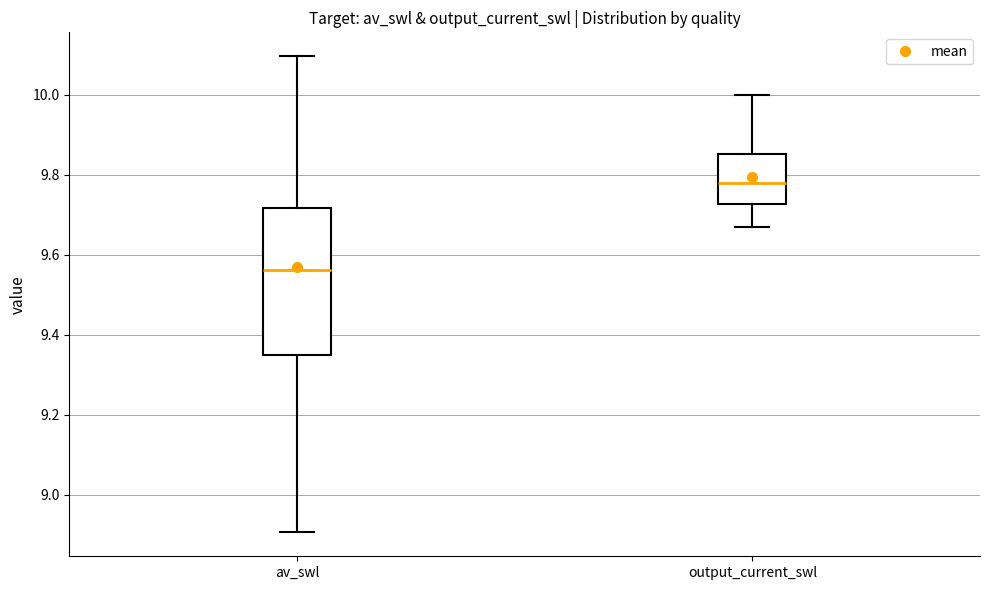

Which box has the lowest median line?

av_swl